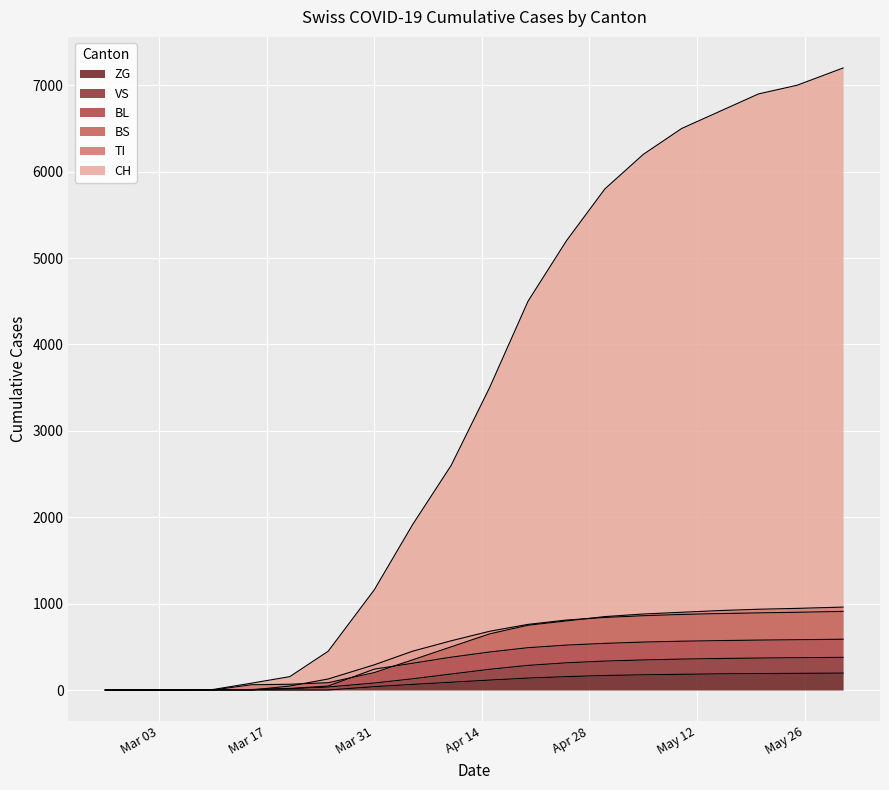

How many distinct data groups are displayed?

6